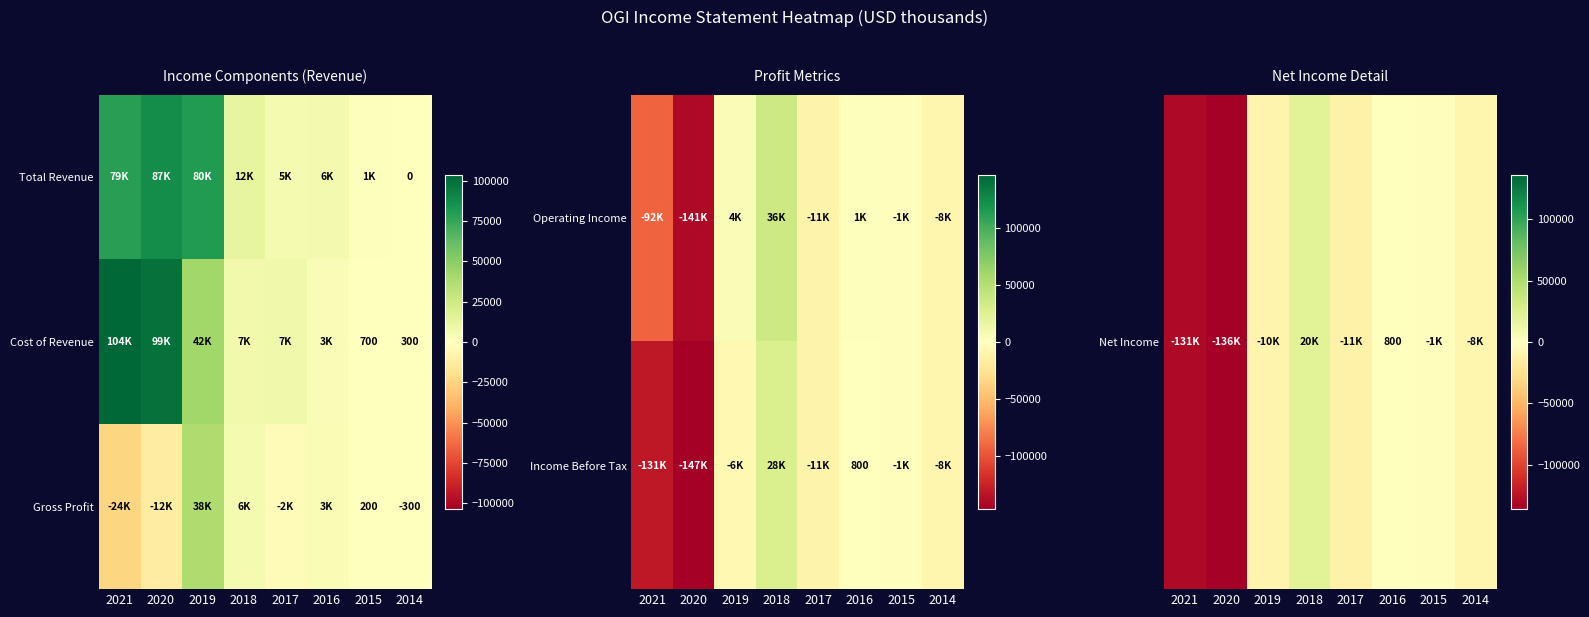

Is it true that Cost of Revenue equals 508 at 2014?

False